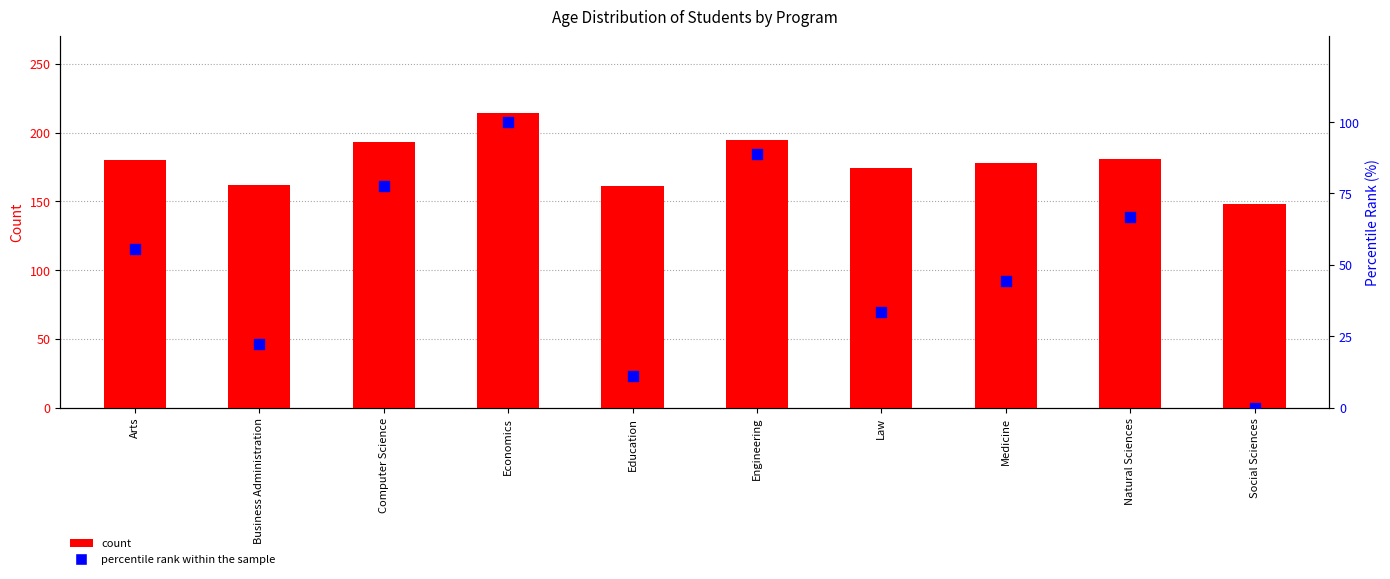

Which series has the largest total across all categories?

count